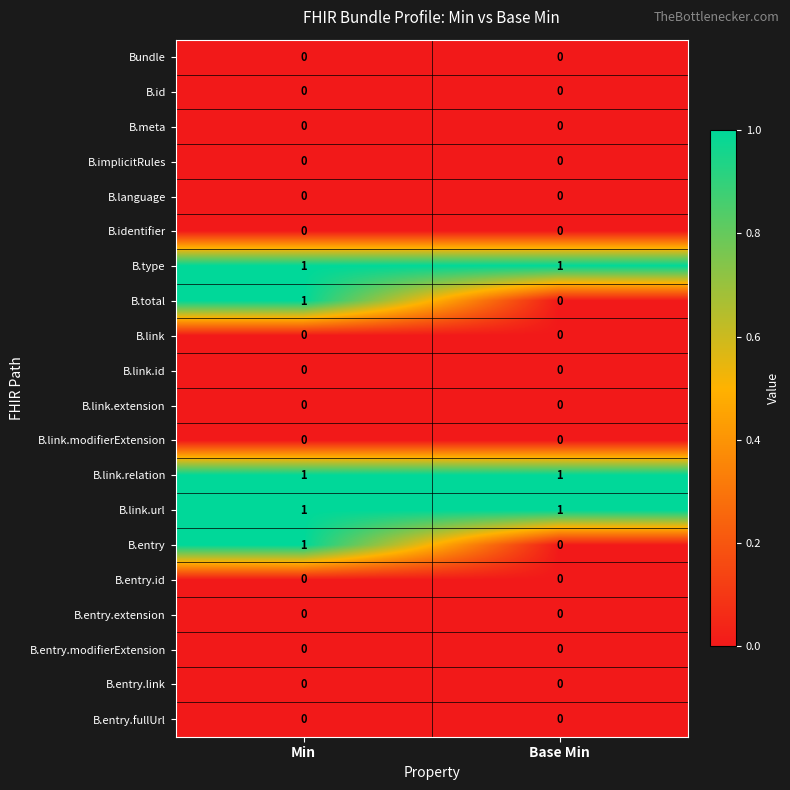

At which category is the sum across all series the highest?

Min